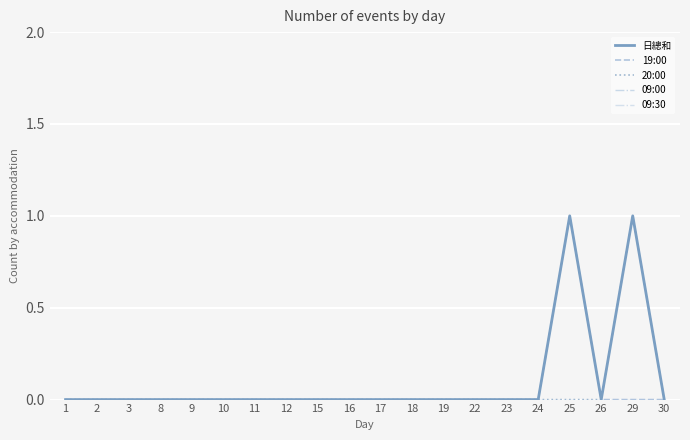

Is this an area chart (filled region under the line)?

No